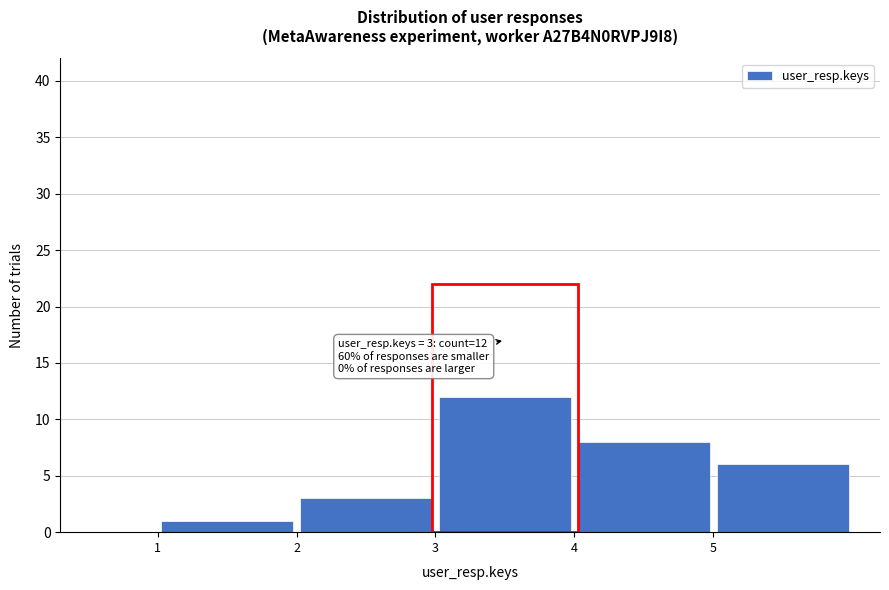

Over which range of the x-axis is the bar tallest?

3 to 4